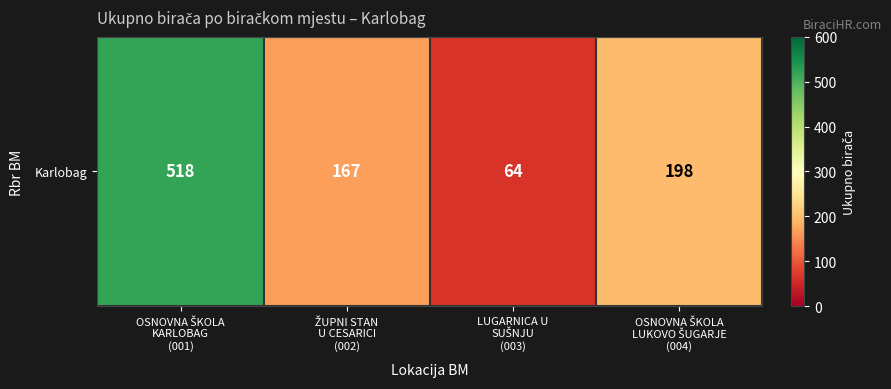

True or false: the data shows 198 at OSNOVNA ŠKOLA
LUKOVO ŠUGARJE
(004).

True